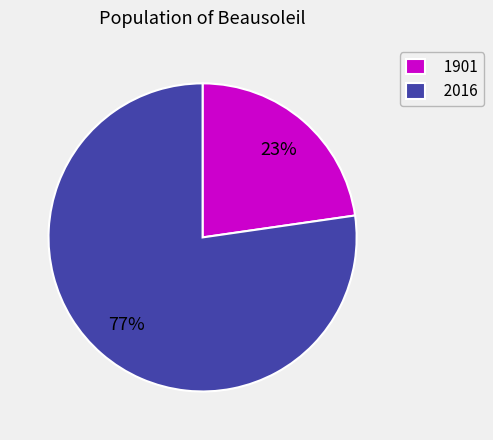

To the nearest percent, what is the average slice percentage?

50%